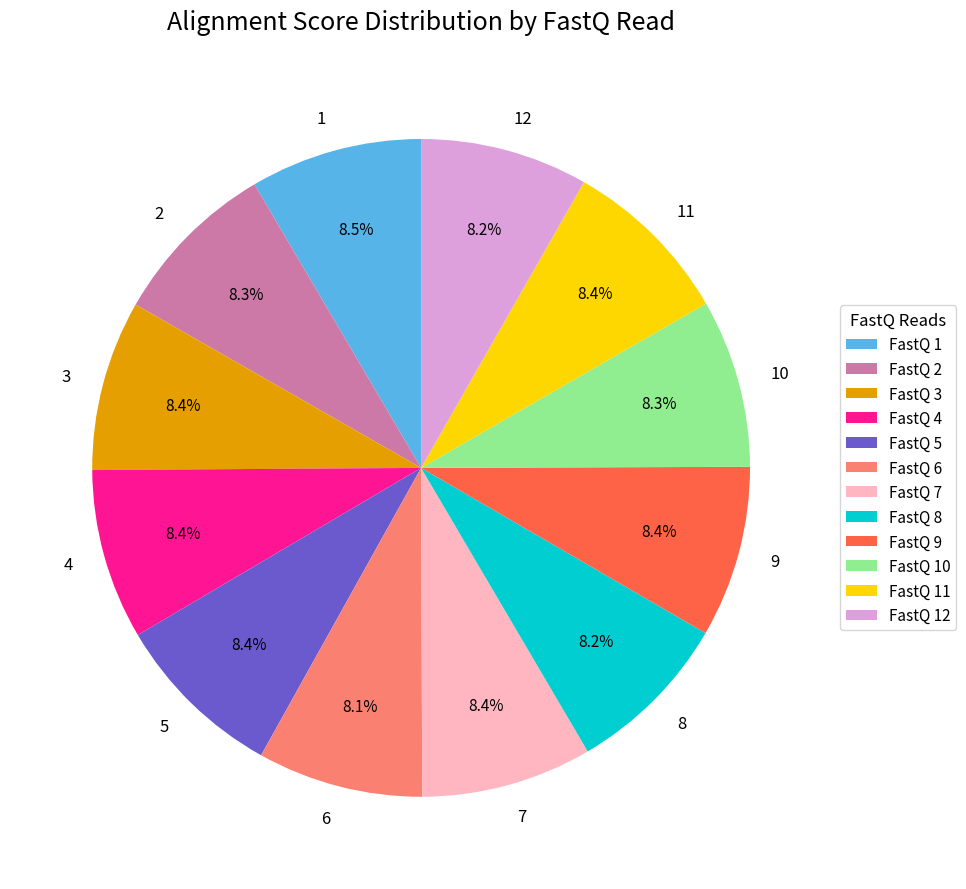

To the nearest percent, what portion does 2 represent?

8%